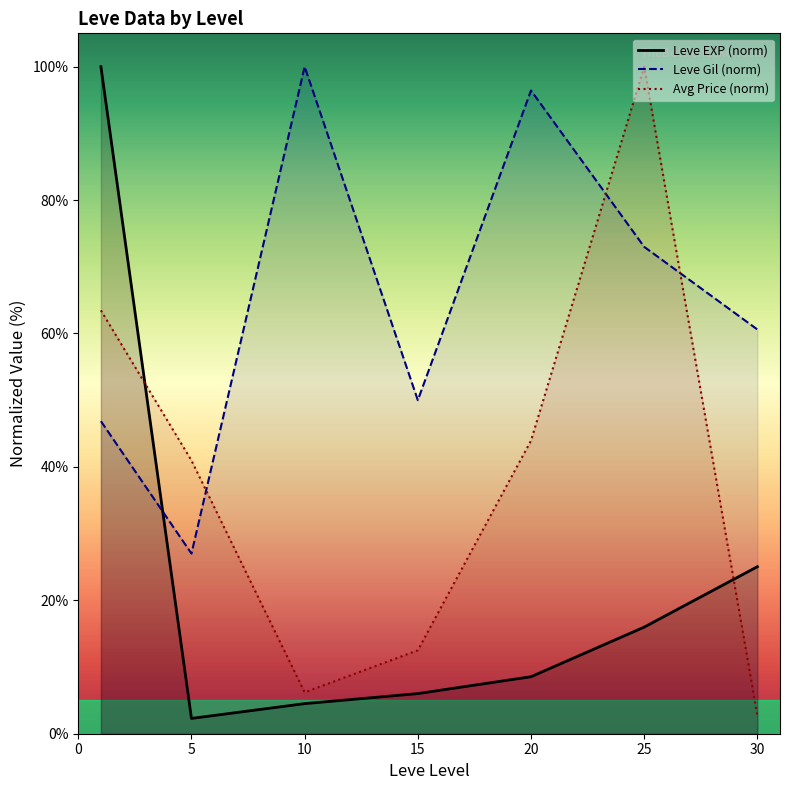

How many series are shown in this chart?

3